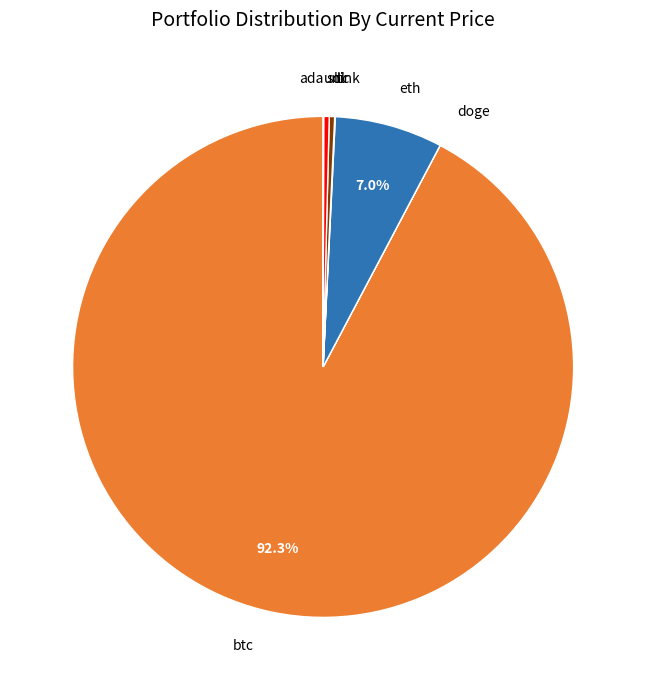

To the nearest percent, what is the difference between the largest and smallest slice percentages?

92%